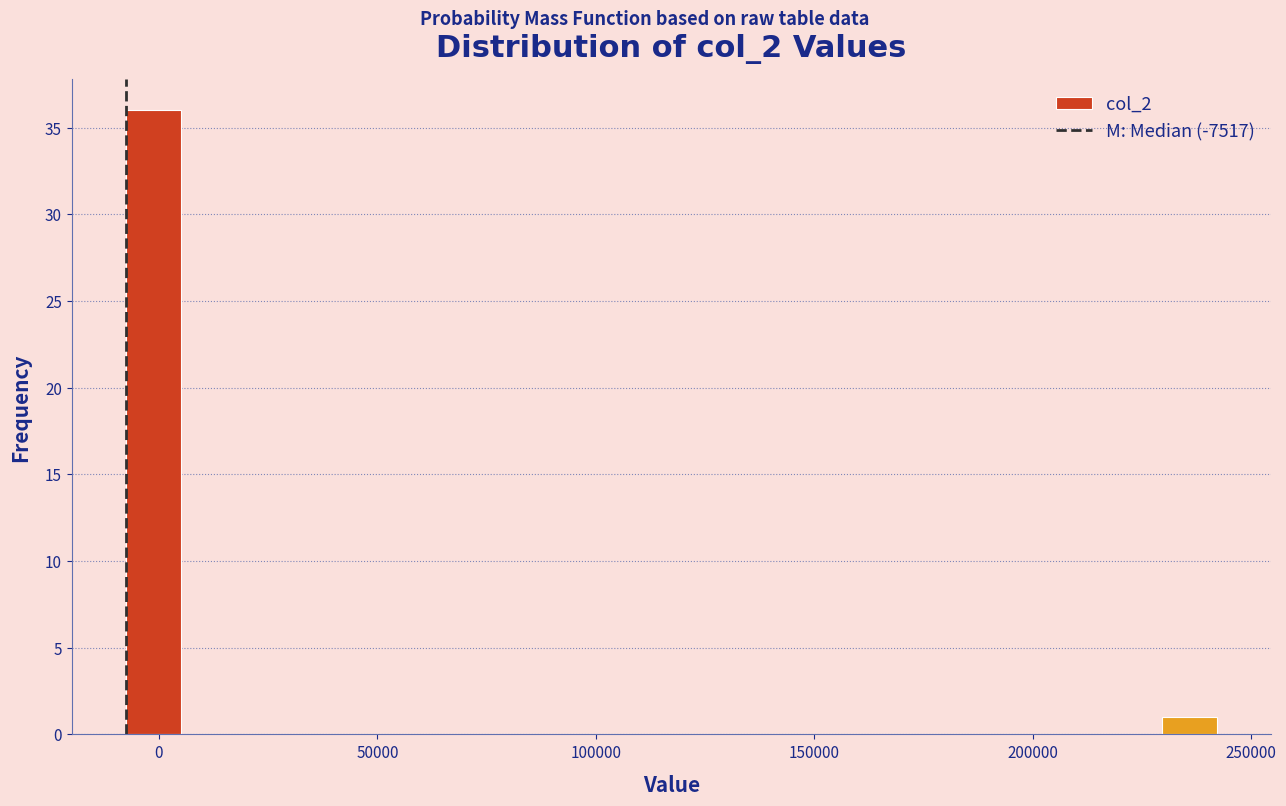

Around what value on the x-axis is the tallest bar? Give the approximate position of its centre, as read against the axis.

0